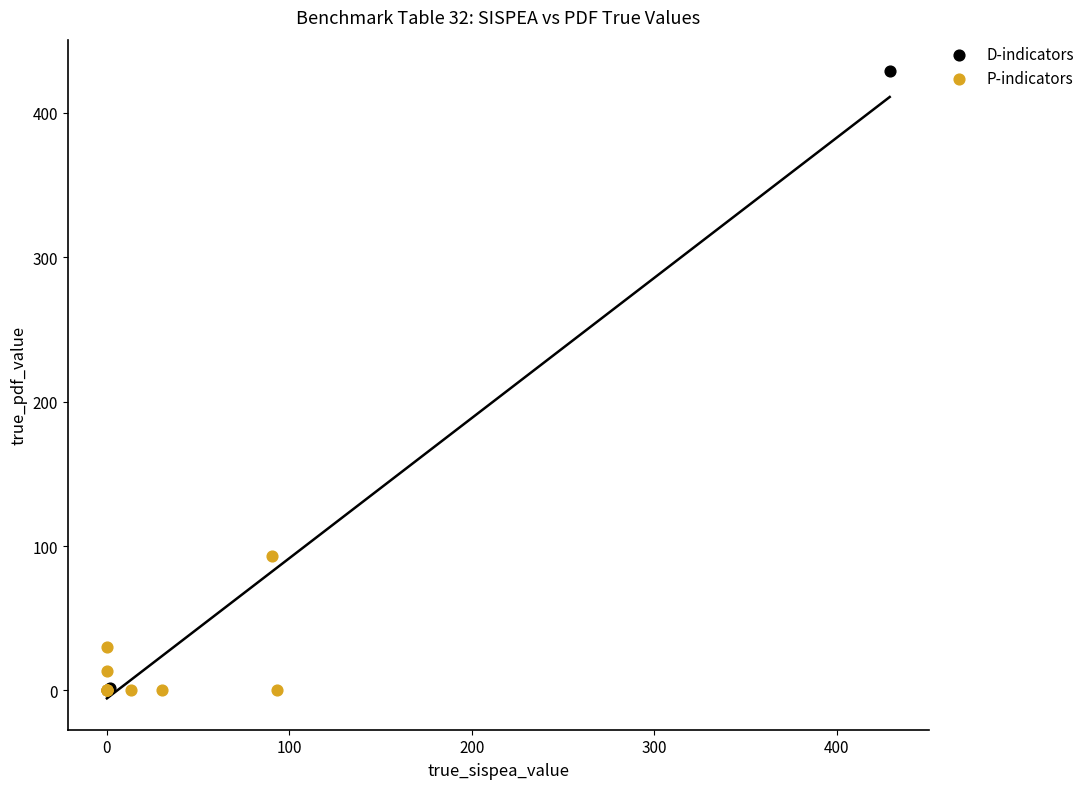

Which series has the largest Y range (max minus min)?

D-indicators